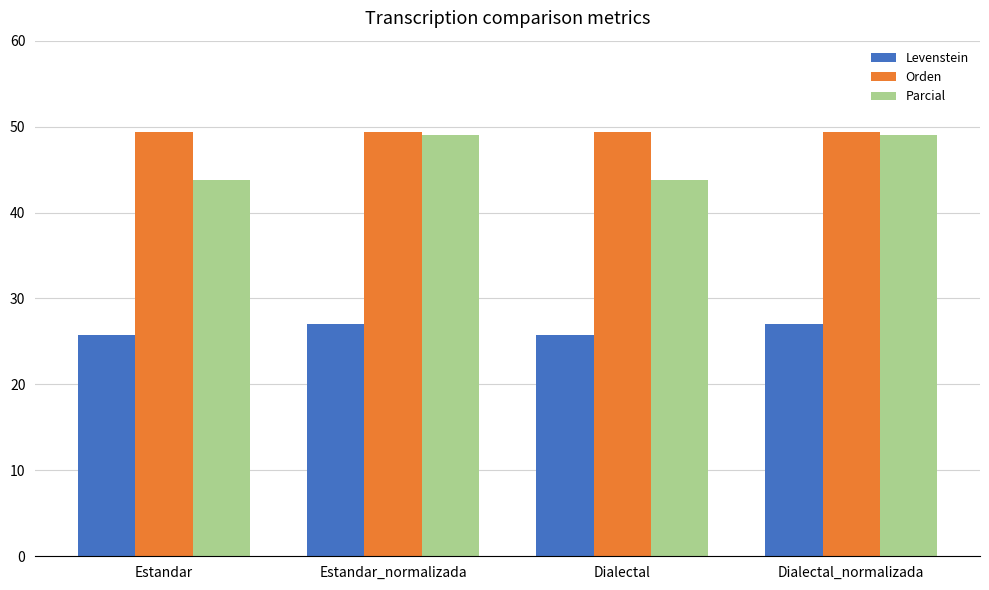

Between Dialectal and Dialectal_normalizada, which series saw the biggest shift?

Parcial